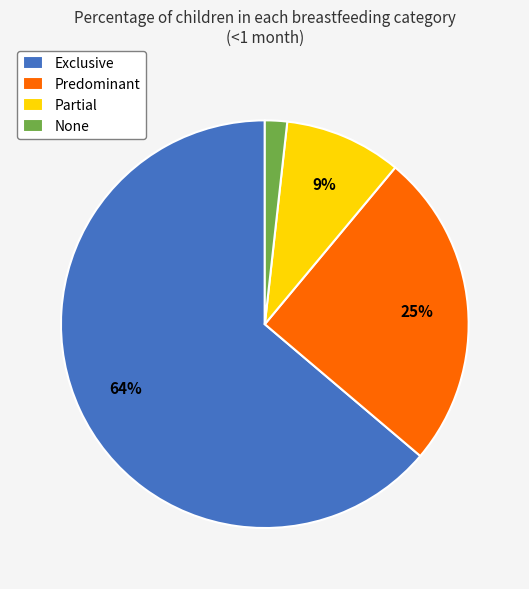

To the nearest percent, what is the average slice percentage?

25%